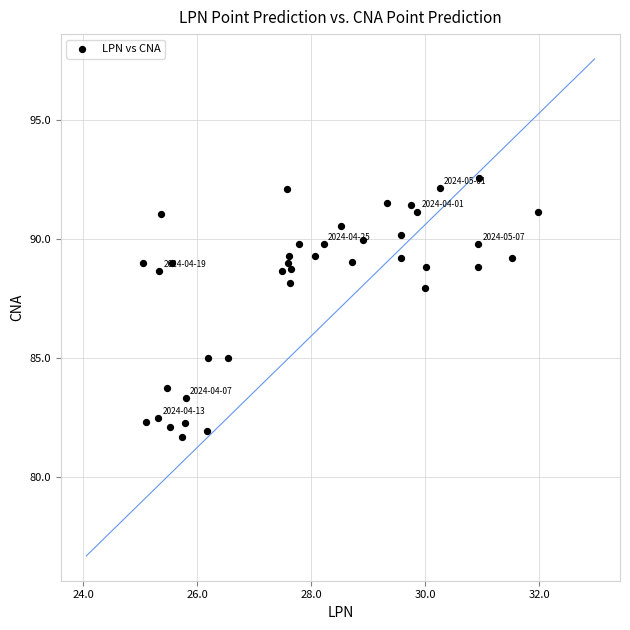

What is the range of Y values (max minus min)?

10.9